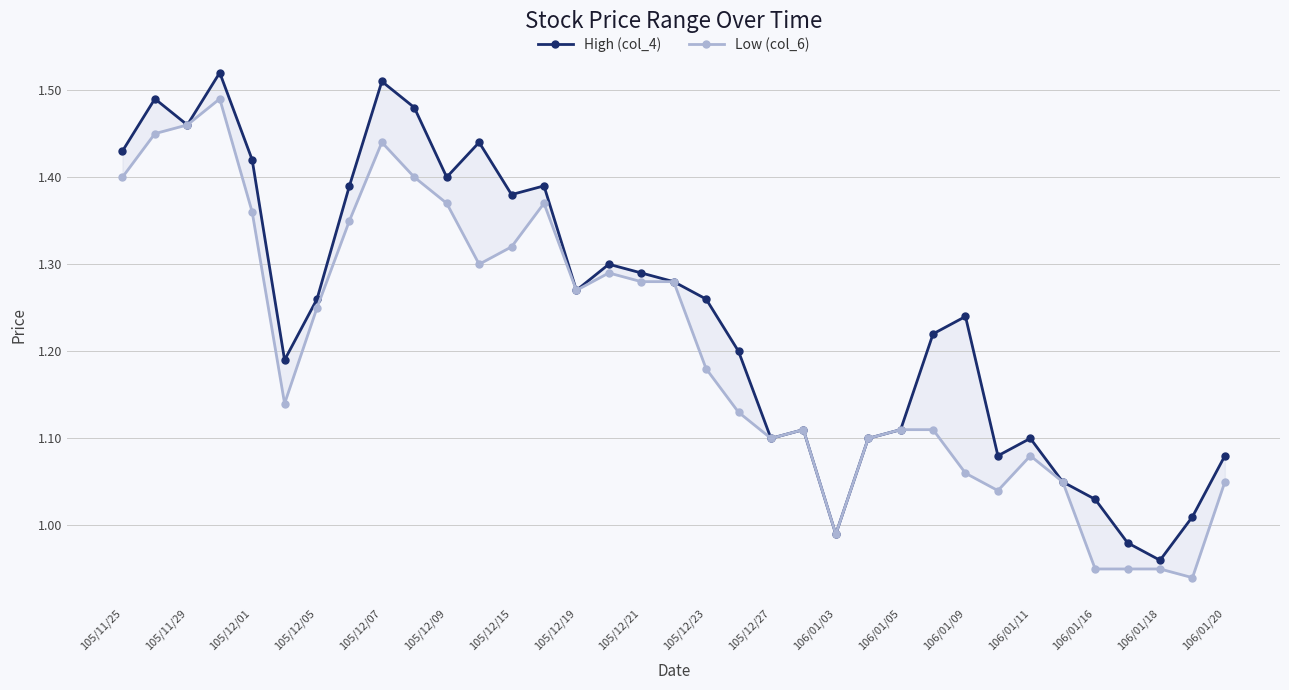

At which label does High (col_4) first exceed 1?

105/11/25